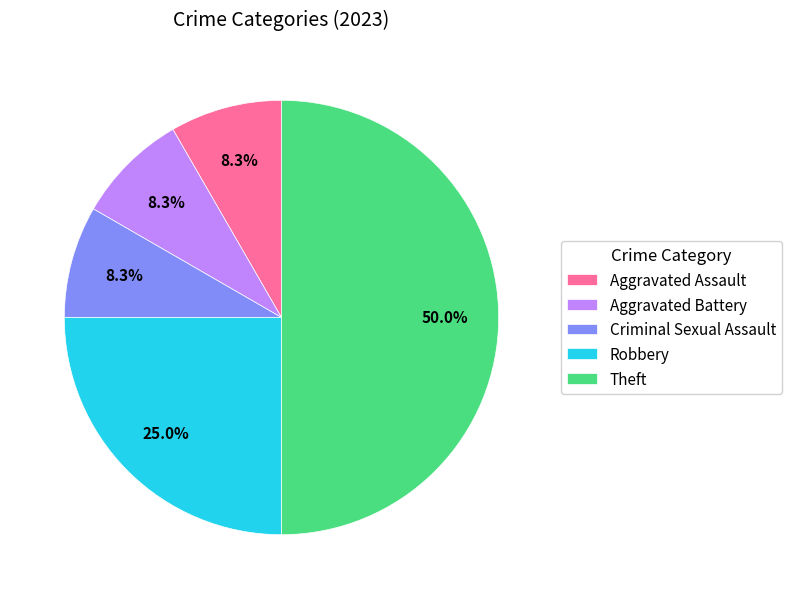

What is the largest slice in the pie chart?

Theft